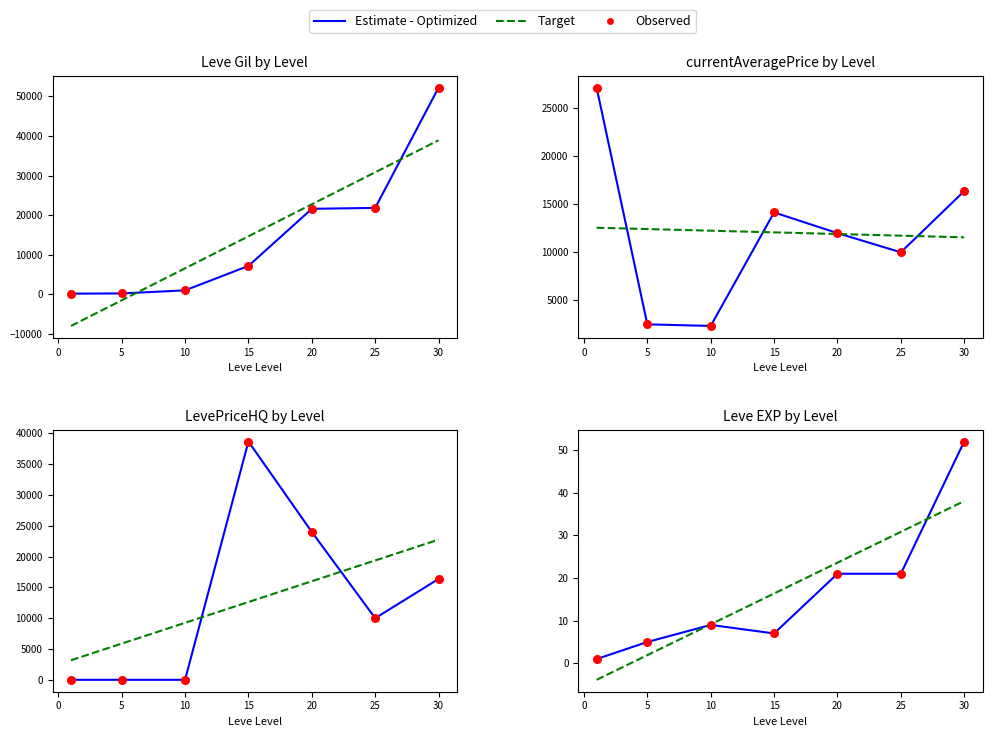

At how many categories does at least one series exceed 20?

3